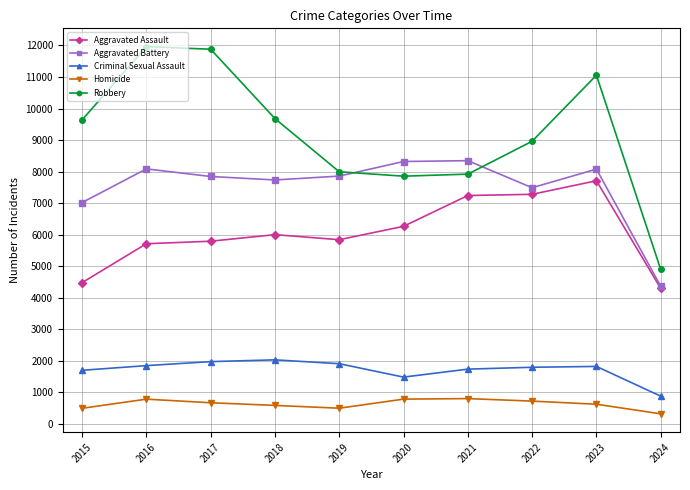

Rank the series by their maximum value, from lowest to highest.

Homicide, Criminal Sexual Assault, Aggravated Assault, Aggravated Battery, Robbery